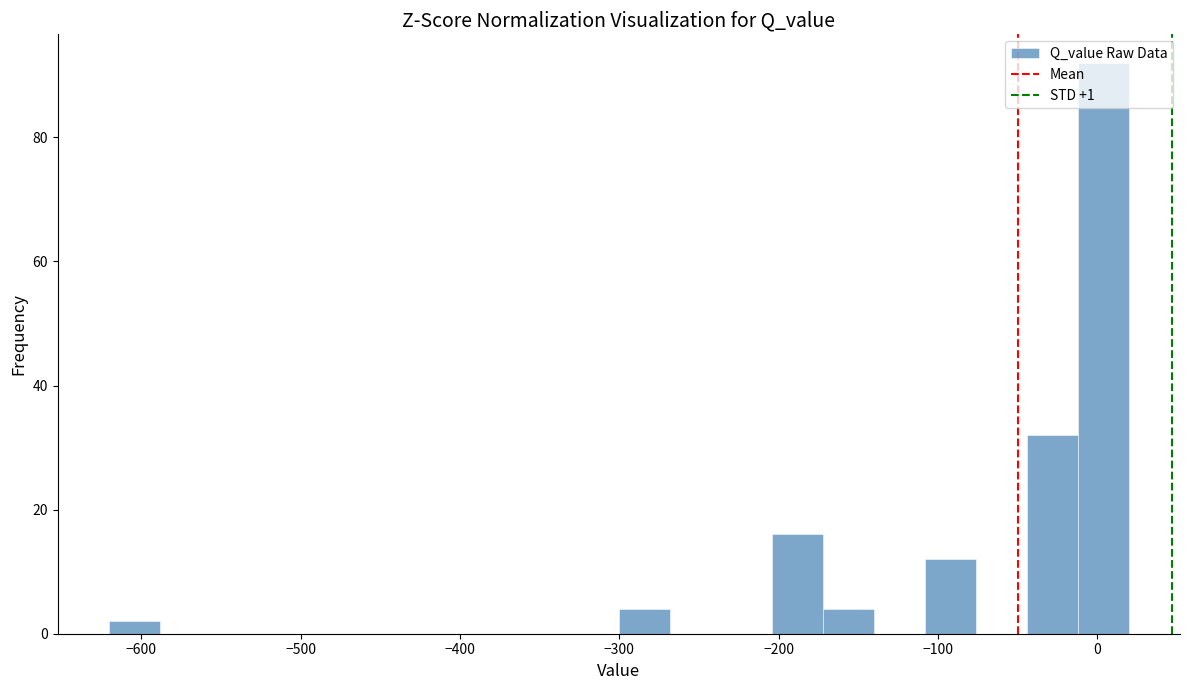

Read against the x-axis, roughly where is the centre of the tallest bar?

0